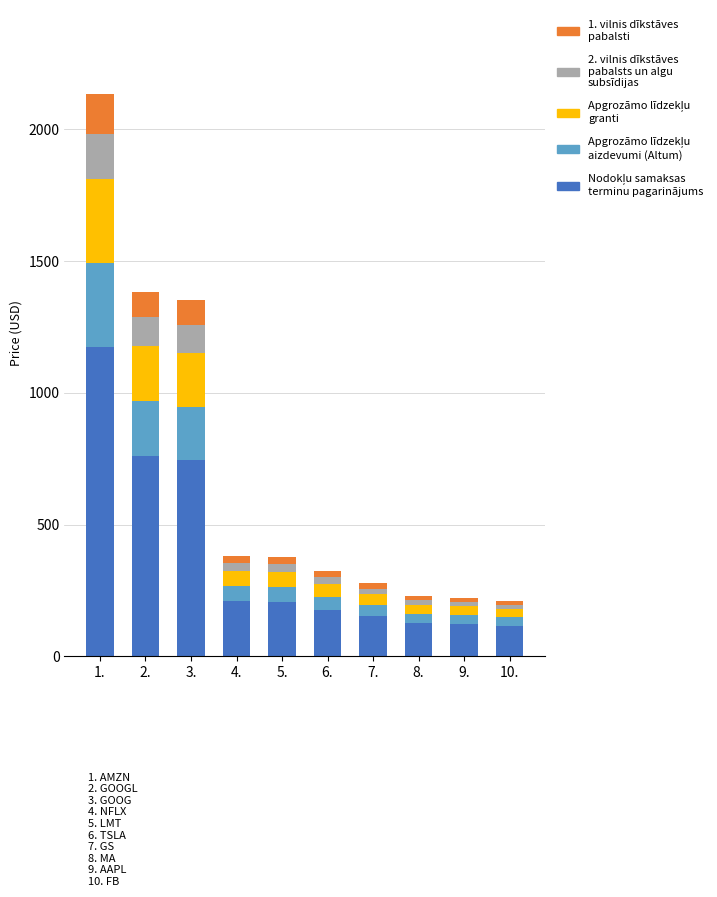

What is the total value across all series at 2.?

1383.9